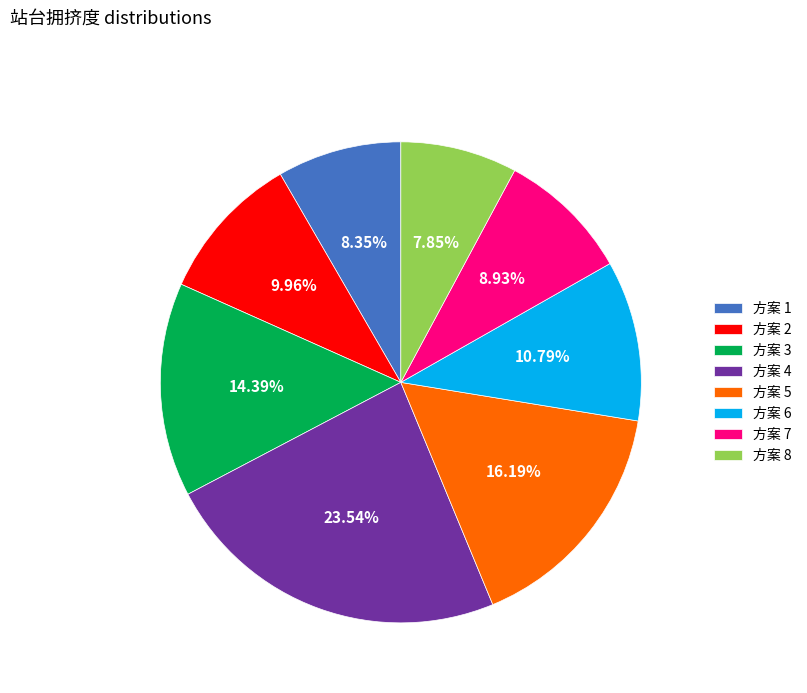

Rank the categories by value from highest to lowest.

方案 4, 方案 5, 方案 3, 方案 6, 方案 2, 方案 7, 方案 1, 方案 8